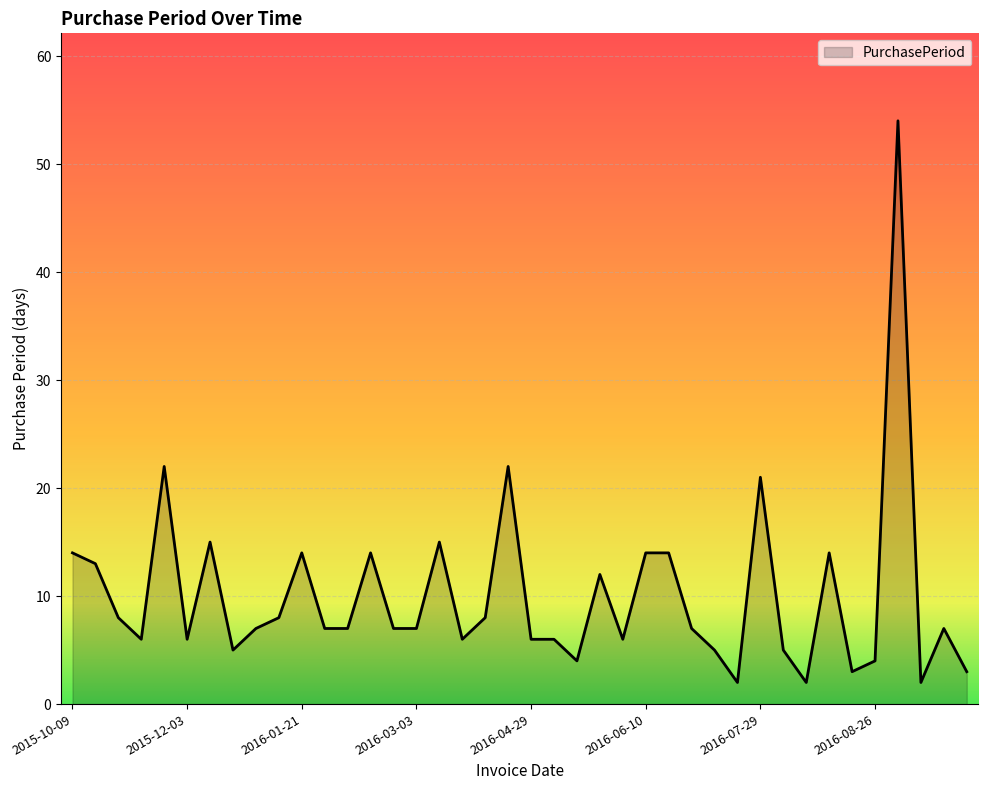

What is the difference between the maximum and minimum values?

52